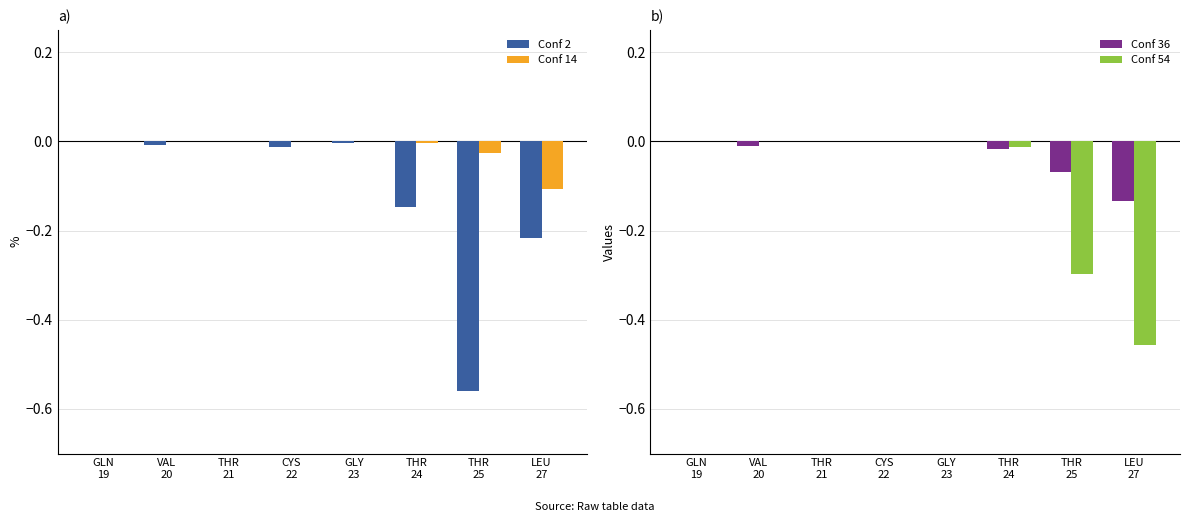

Between THR
24 and THR
21, which is larger?

THR
21